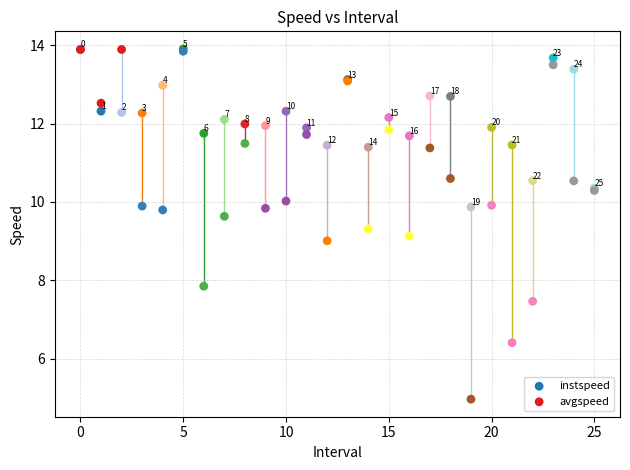

In the instspeed series, what Y value is closest to 11?

11.4